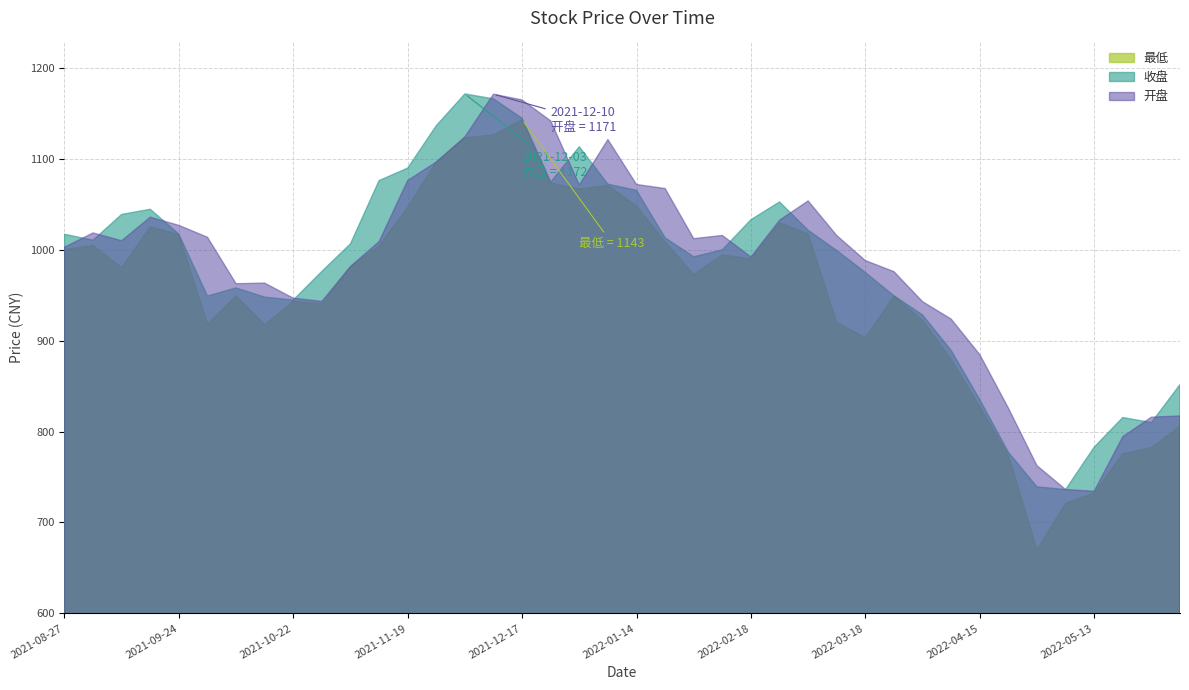

How many series are shown in this chart?

3